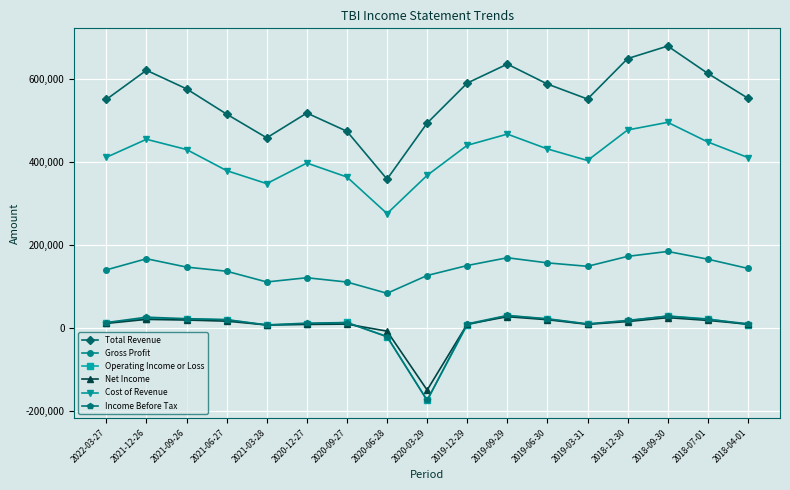

The value of Net Income at 2020-12-27 is 8000. True or false?

True